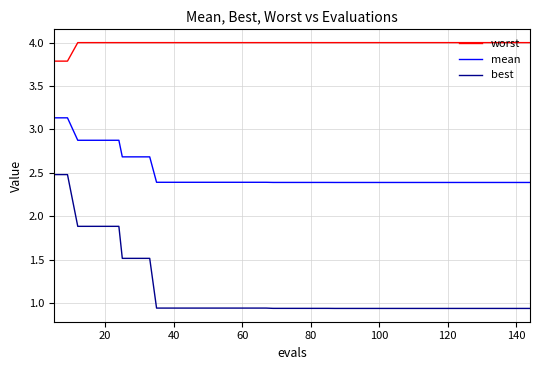

True or false: worst and best intersect in this chart.

False